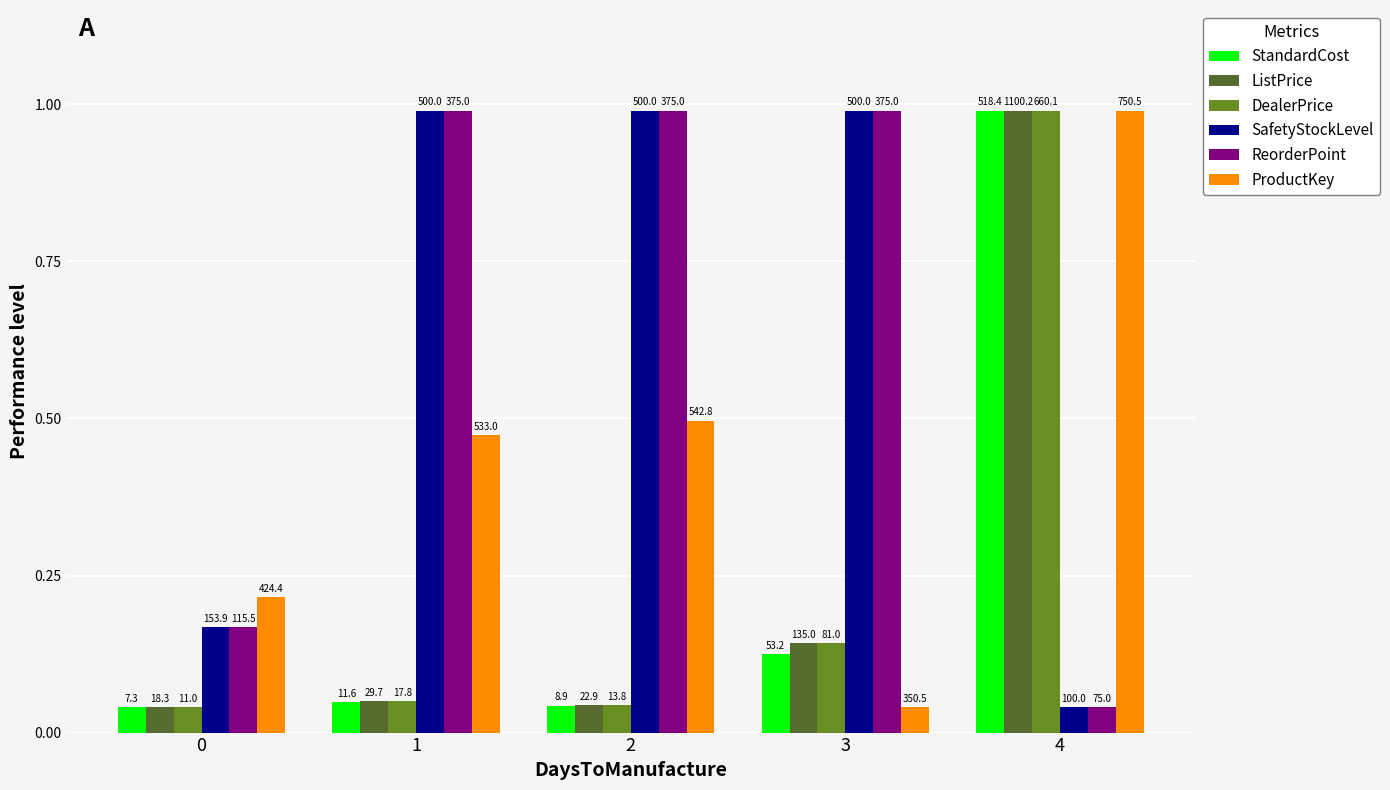

What is the sum of the StandardCost values at 1 and 4?

1.0